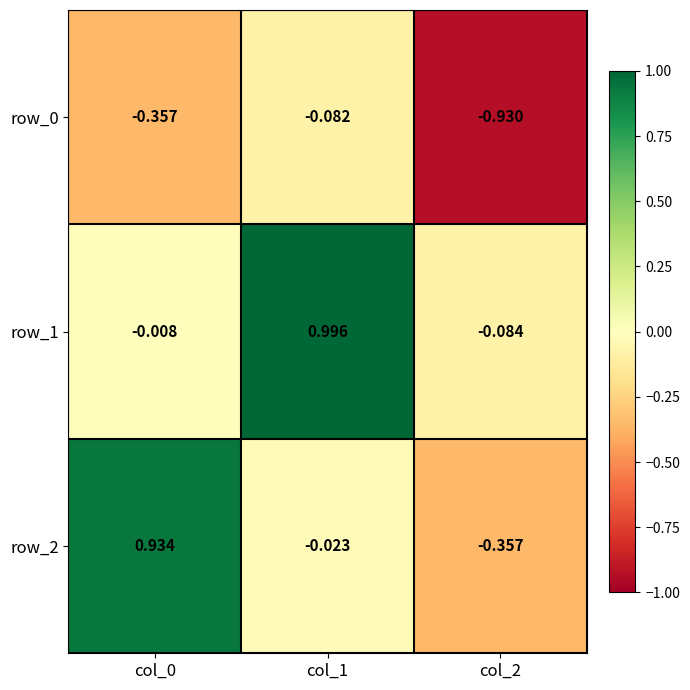

Is the value of row_0 at col_1 greater than the value of row_2 at col_1?

No